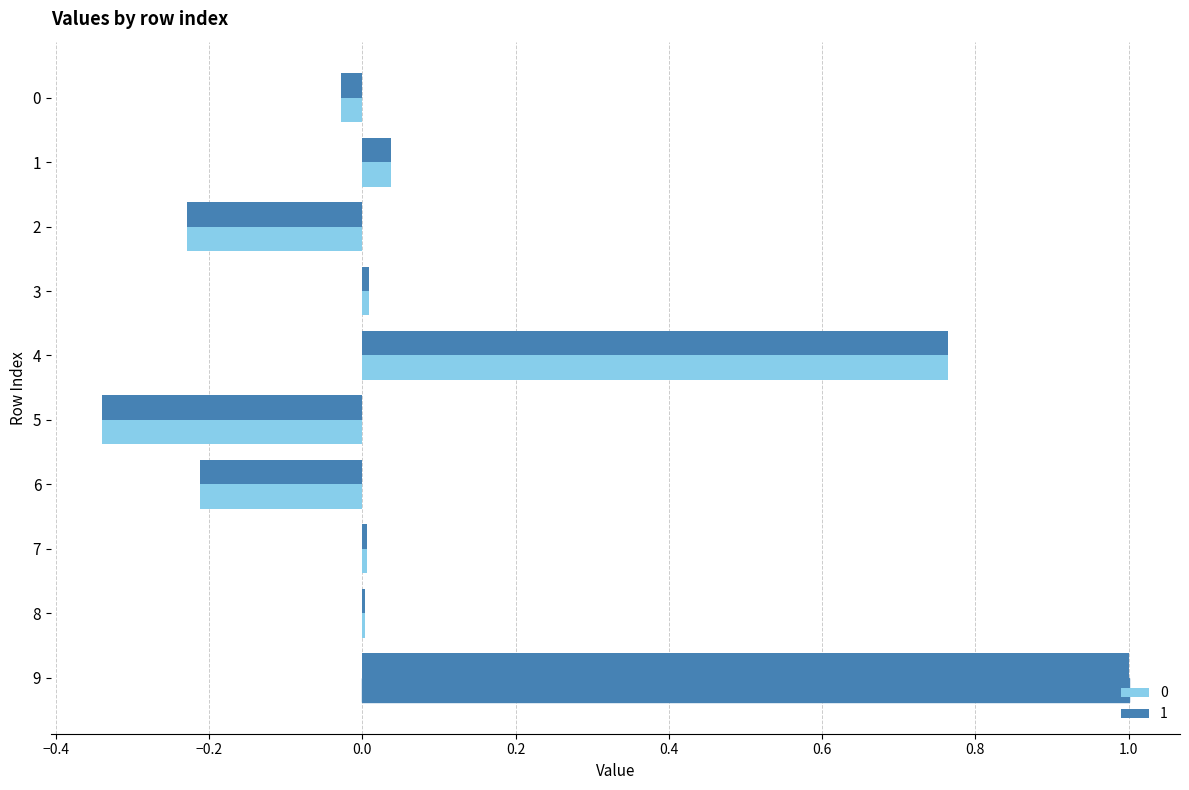

At which label does 0 first exceed 0?

1